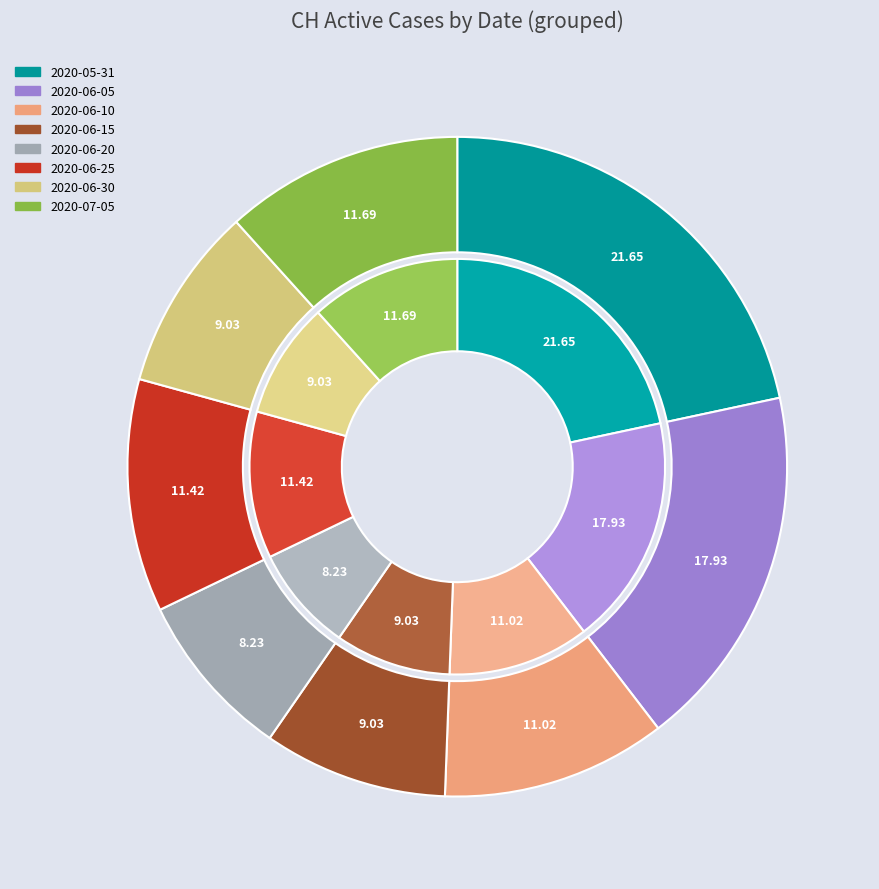

What is the largest slice in the pie chart?

2020-05-31